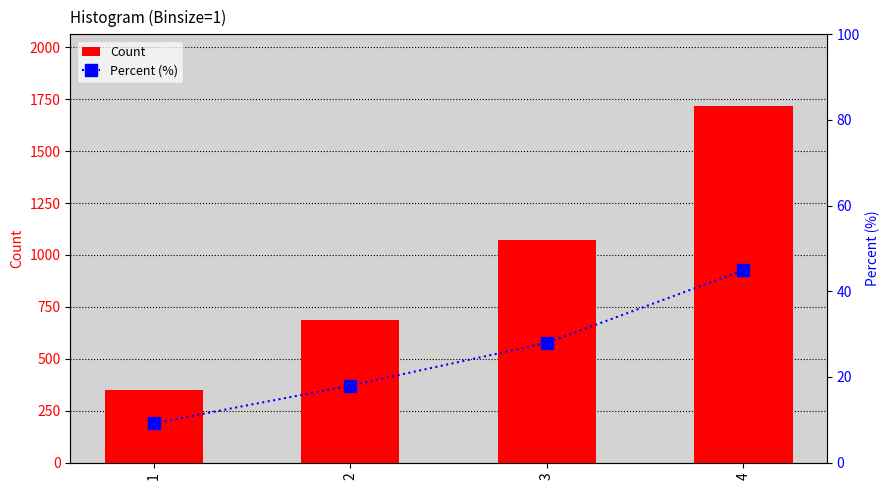

At which category does the chart reach its peak across all series?

4